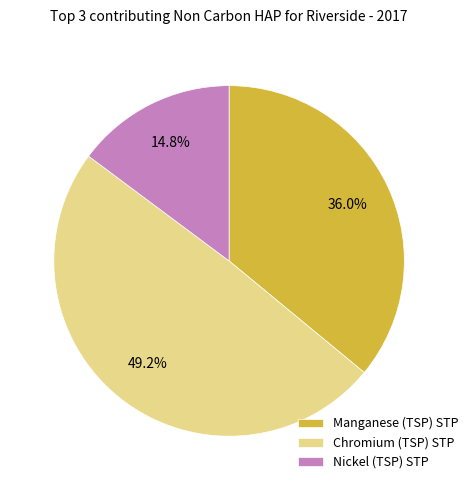

What is the largest slice in the pie chart?

Chromium (TSP) STP